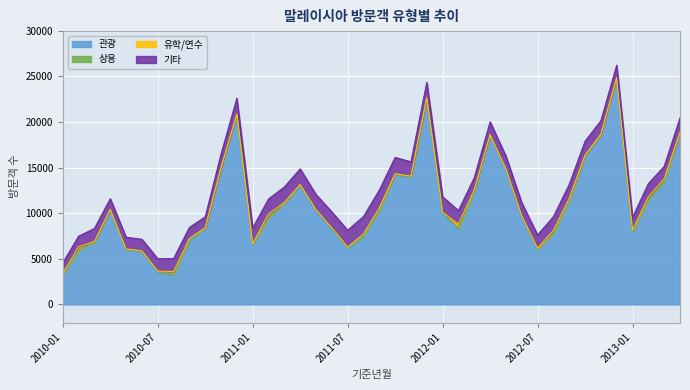

Where does the 기타 series first go above 1465?

2010-12